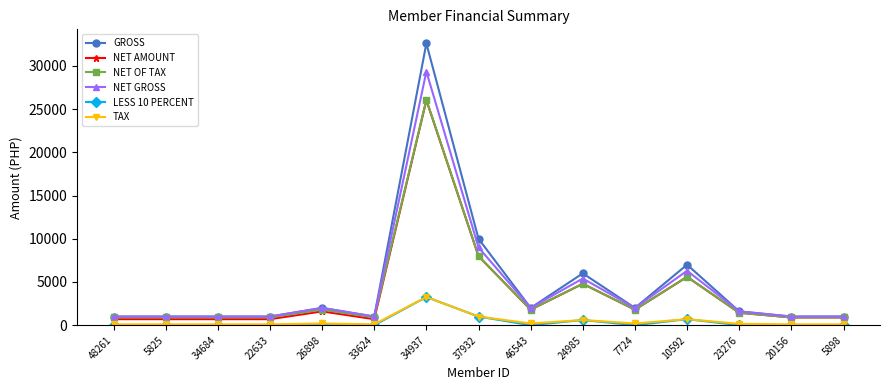

What position from the right is 26898?

11